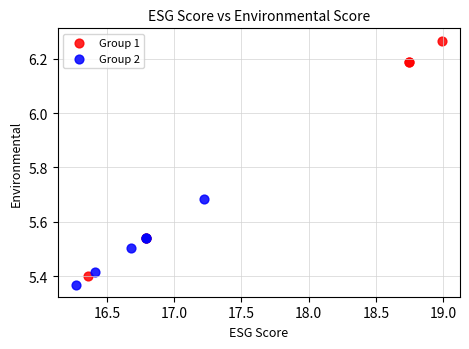

What are all the series names shown in the legend?

Group 1, Group 2